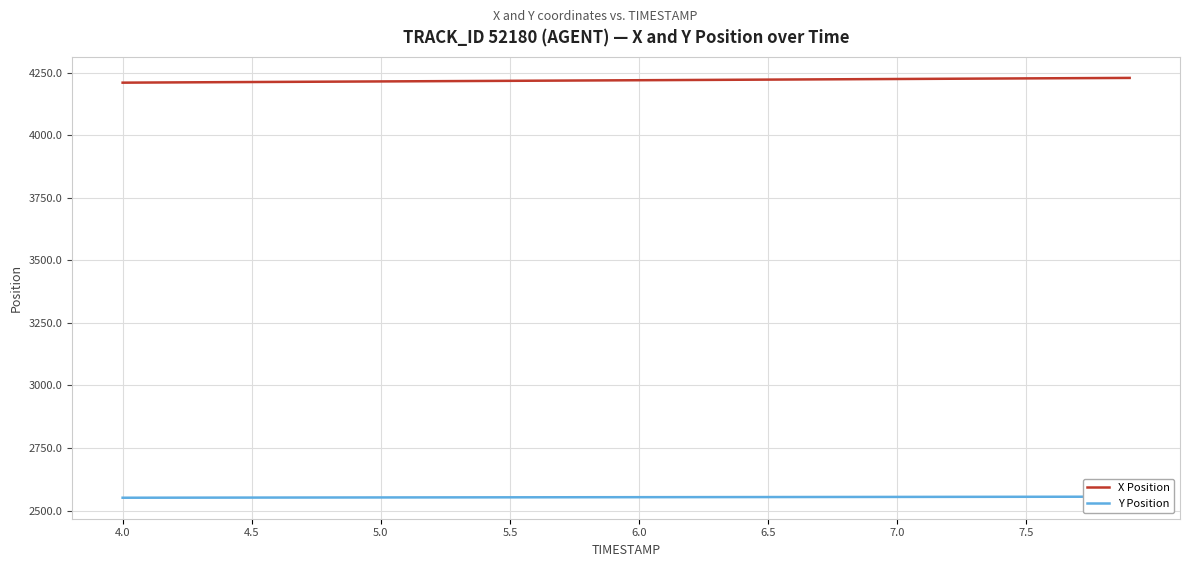

True or false: Y Position and X Position cross at least once.

False